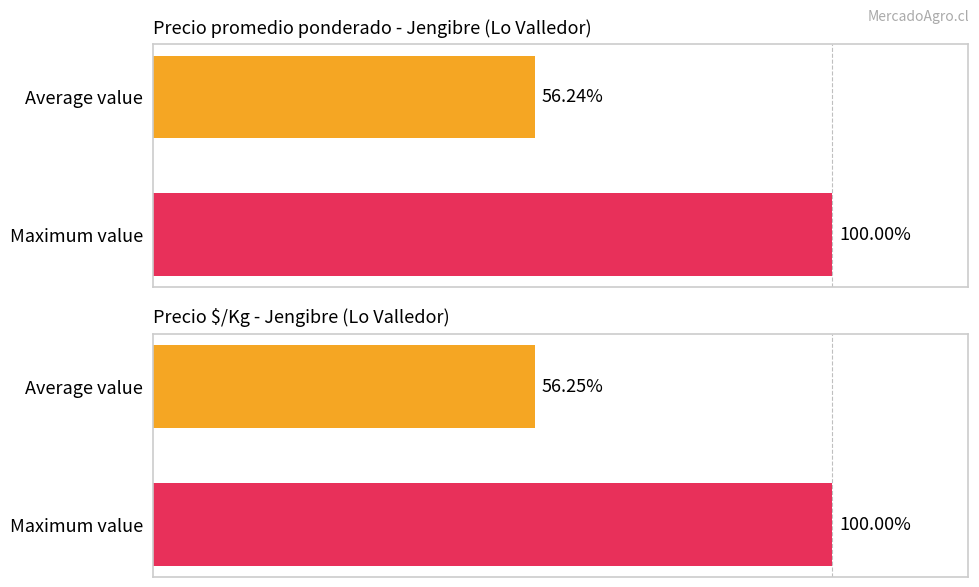

The value of Precio promedio ponderado at Average value is 12.9. True or false?

False